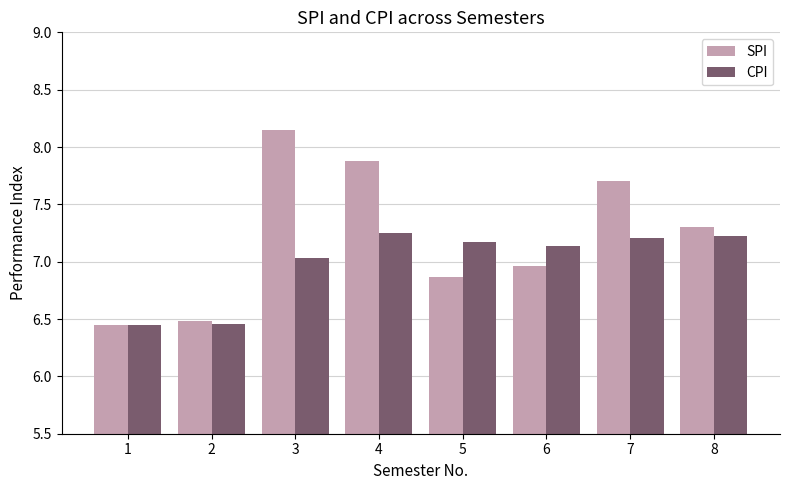

Is it true that CPI equals 9.7 at 8?

False